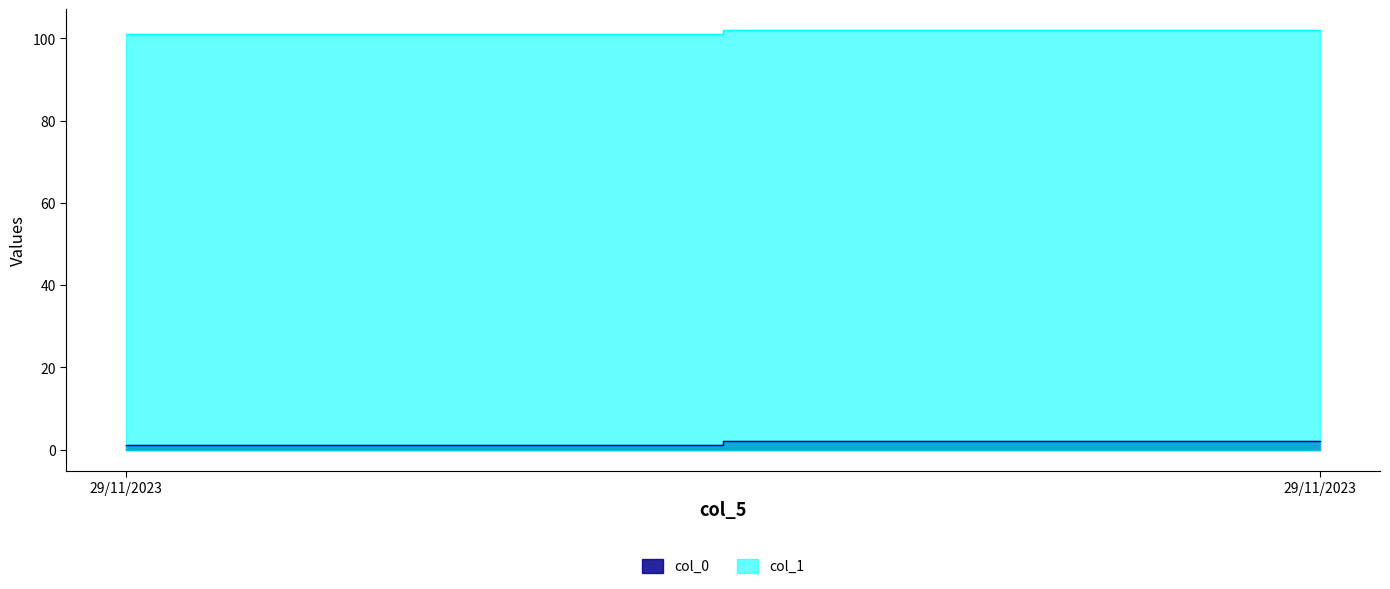

What are all the series names shown in the legend?

col_0, col_1